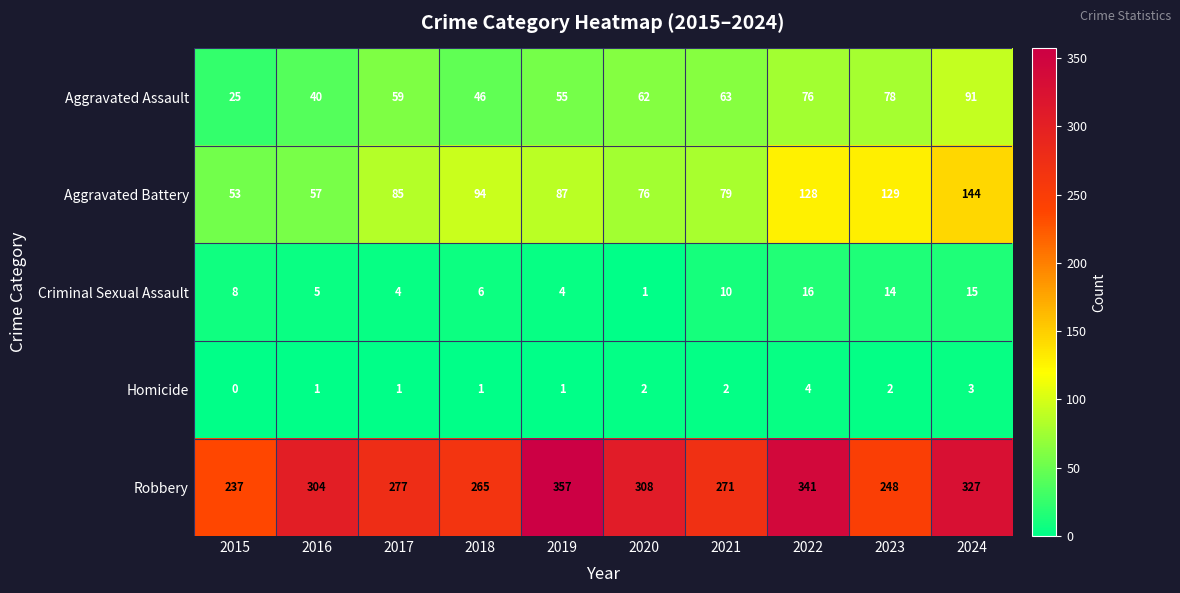

At which label is Criminal Sexual Assault closest to 8?

2015